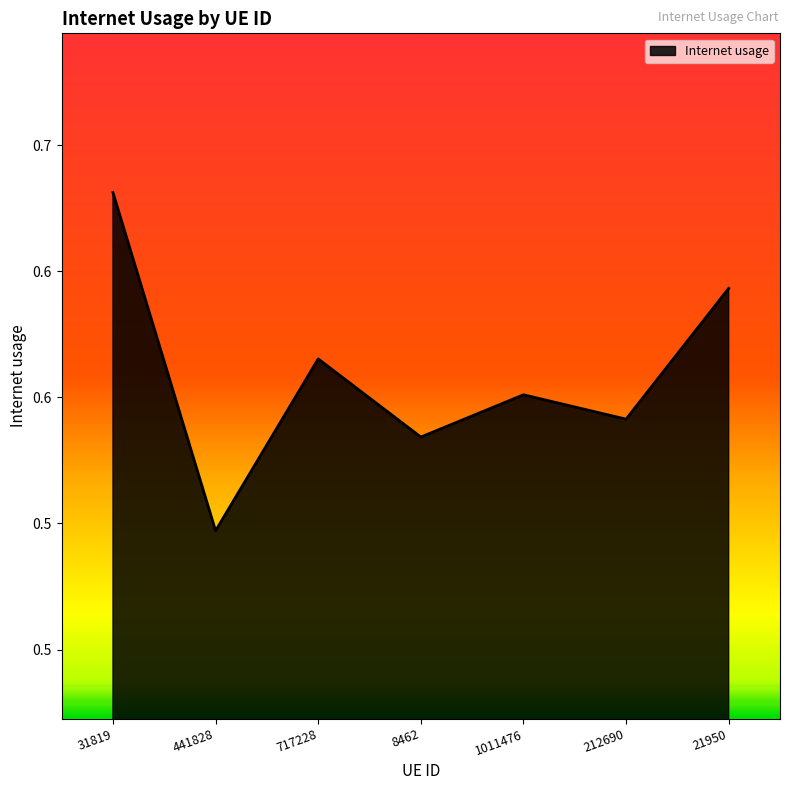

Is this an area chart (filled region under the line)?

Yes